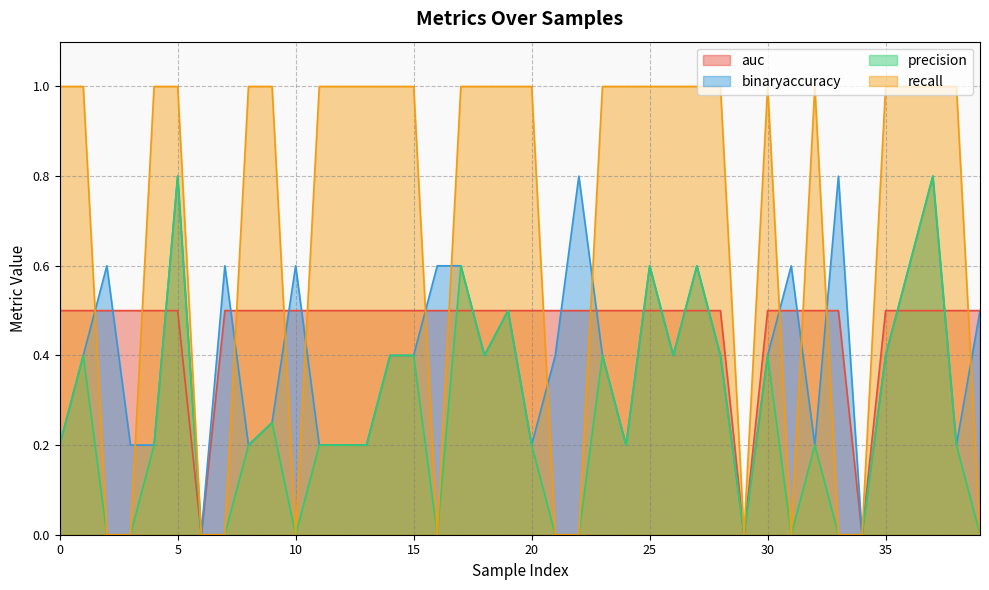

Reading left to right, extract all data points from this chart.

auc: 0=0.5	1=0.5	2=0.5	3=0.5	4=0.5	5=0.5	6=0.0	7=0.5	8=0.5	9=0.5	10=0.5	11=0.5	12=0.5	13=0.5	14=0.5	15=0.5	16=0.5	17=0.5	18=0.5	19=0.5	20=0.5	21=0.5	22=0.5	23=0.5	24=0.5	25=0.5	26=0.5	27=0.5	28=0.5	29=0.0	30=0.5	31=0.5	32=0.5	33=0.5	34=0.0	35=0.5	36=0.5	37=0.5	38=0.5	39=0.5
binaryaccuracy: 0=0.2	1=0.4	2=0.6	3=0.2	4=0.2	5=0.8	6=0.0	7=0.6	8=0.2	9=0.2	10=0.6	11=0.2	12=0.2	13=0.2	14=0.4	15=0.4	16=0.6	17=0.6	18=0.4	19=0.5	20=0.2	21=0.4	22=0.8	23=0.4	24=0.2	25=0.6	26=0.4	27=0.6	28=0.4	29=0.0	30=0.4	31=0.6	32=0.2	33=0.8	34=0.0	35=0.4	36=0.6	37=0.8	38=0.2	39=0.5
precision: 0=0.2	1=0.4	2=0.0	3=0.0	4=0.2	5=0.8	6=0.0	7=0.0	8=0.2	9=0.2	10=0.0	11=0.2	12=0.2	13=0.2	14=0.4	15=0.4	16=0.0	17=0.6	18=0.4	19=0.5	20=0.2	21=0.0	22=0.0	23=0.4	24=0.2	25=0.6	26=0.4	27=0.6	28=0.4	29=0.0	30=0.4	31=0.0	32=0.2	33=0.0	34=0.0	35=0.4	36=0.6	37=0.8	38=0.2	39=0.0
recall: 0=1.0	1=1.0	2=0.0	3=0.0	4=1.0	5=1.0	6=0.0	7=0.0	8=1.0	9=1.0	10=0.0	11=1.0	12=1.0	13=1.0	14=1.0	15=1.0	16=0.0	17=1.0	18=1.0	19=1.0	20=1.0	21=0.0	22=0.0	23=1.0	24=1.0	25=1.0	26=1.0	27=1.0	28=1.0	29=0.0	30=1.0	31=0.0	32=1.0	33=0.0	34=0.0	35=1.0	36=1.0	37=1.0	38=1.0	39=0.0